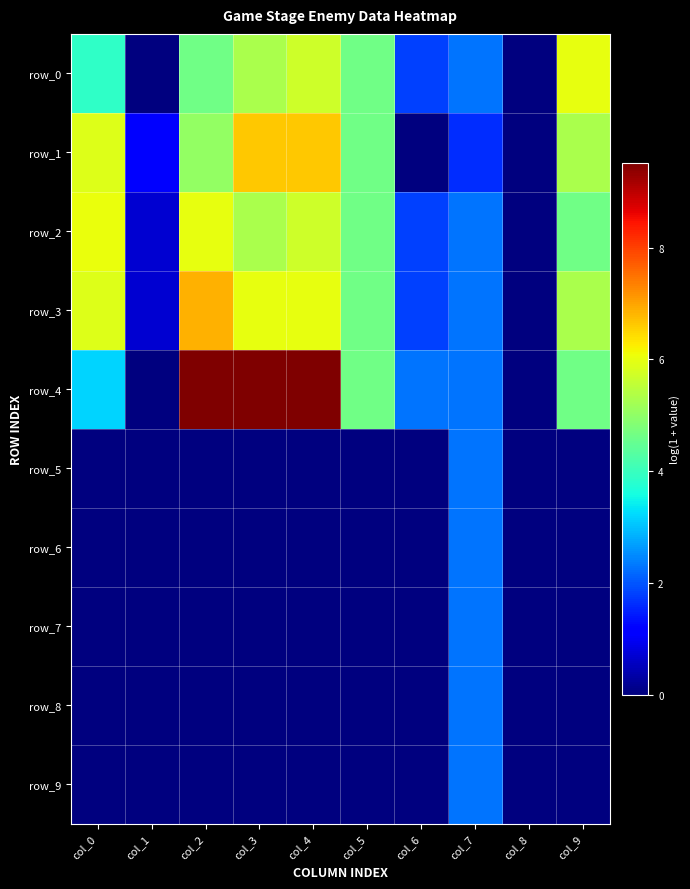

Reading left to right, transcribe all the data shown in this chart.

row_0: col_0=3.9	col_1=0.0	col_2=4.6	col_3=5.3	col_4=5.7	col_5=4.6	col_6=1.8	col_7=2.3	col_8=0.0	col_9=6.0
row_1: col_0=5.9	col_1=1.1	col_2=5.0	col_3=6.6	col_4=6.6	col_5=4.6	col_6=0.0	col_7=1.6	col_8=0.0	col_9=5.3
row_2: col_0=6.0	col_1=0.7	col_2=6.0	col_3=5.3	col_4=5.7	col_5=4.6	col_6=1.8	col_7=2.3	col_8=0.0	col_9=4.6
row_3: col_0=5.9	col_1=0.7	col_2=6.9	col_3=6.0	col_4=6.0	col_5=4.6	col_6=1.8	col_7=2.3	col_8=0.0	col_9=5.3
row_4: col_0=3.2	col_1=0.0	col_2=9.5	col_3=9.5	col_4=9.5	col_5=4.6	col_6=2.3	col_7=2.3	col_8=0.0	col_9=4.6
row_5: col_0=0.0	col_1=0.0	col_2=0.0	col_3=0.0	col_4=0.0	col_5=0.0	col_6=0.0	col_7=2.3	col_8=0.0	col_9=0.0
row_6: col_0=0.0	col_1=0.0	col_2=0.0	col_3=0.0	col_4=0.0	col_5=0.0	col_6=0.0	col_7=2.3	col_8=0.0	col_9=0.0
row_7: col_0=0.0	col_1=0.0	col_2=0.0	col_3=0.0	col_4=0.0	col_5=0.0	col_6=0.0	col_7=2.3	col_8=0.0	col_9=0.0
row_8: col_0=0.0	col_1=0.0	col_2=0.0	col_3=0.0	col_4=0.0	col_5=0.0	col_6=0.0	col_7=2.3	col_8=0.0	col_9=0.0
row_9: col_0=0.0	col_1=0.0	col_2=0.0	col_3=0.0	col_4=0.0	col_5=0.0	col_6=0.0	col_7=2.3	col_8=0.0	col_9=0.0